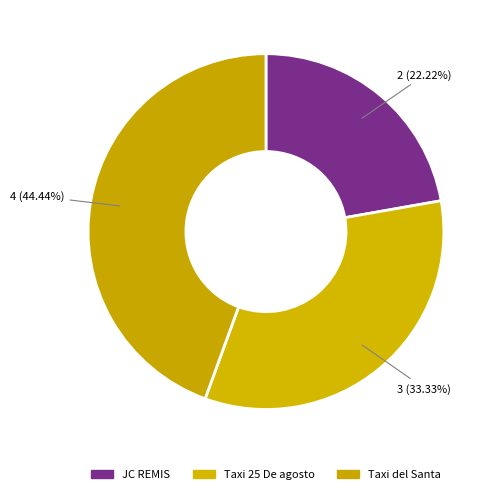

Which slice is the largest?

Taxi del Santa